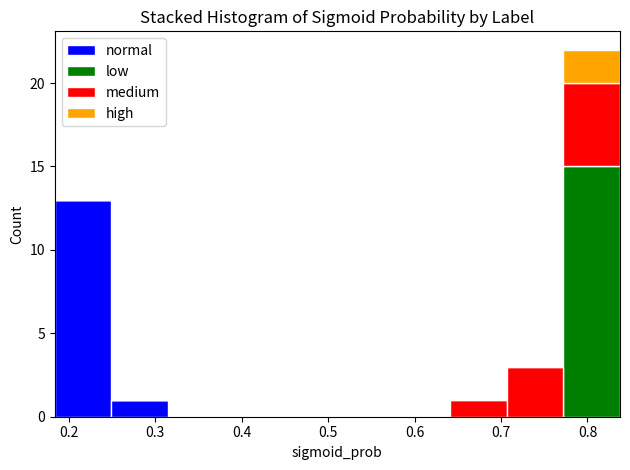

Reading left to right, transcribe this chart: for each stacked bar, give the range it covers on the x-axis and its total height. Neither the bar edges nor the heights are printed on the chart, so give them approximately, as read against the axes.

0.18 to 0.25: 13
0.25 to 0.31: 1
0.31 to 0.38: 0
0.38 to 0.45: 0
0.45 to 0.51: 0
0.51 to 0.58: 0
0.58 to 0.64: 0
0.64 to 0.71: 1
0.71 to 0.77: 3
0.77 to 0.84: 22